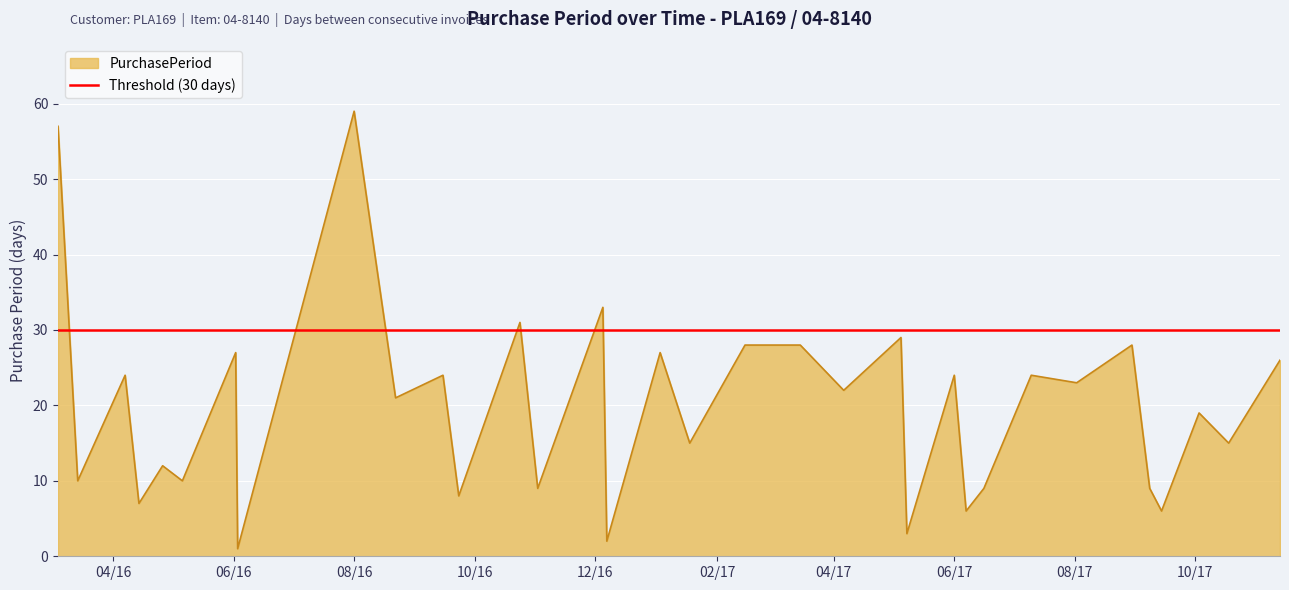

What is the label of the 19th point from the right?

2016-12-07